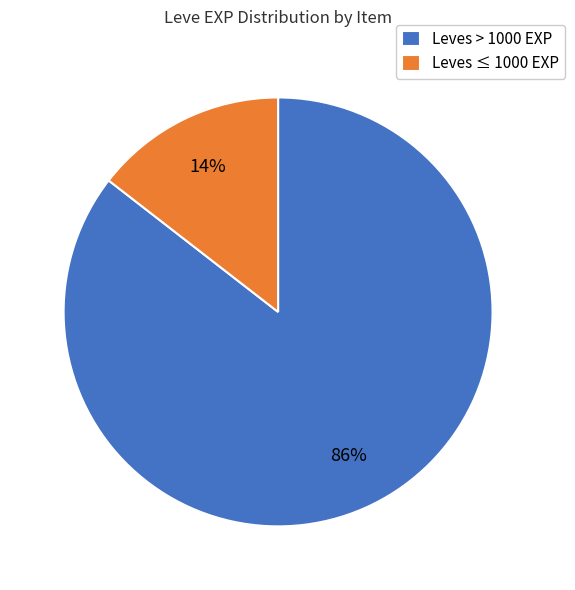

Does Leves ≤ 1000 EXP account for over 50% of the chart?

No